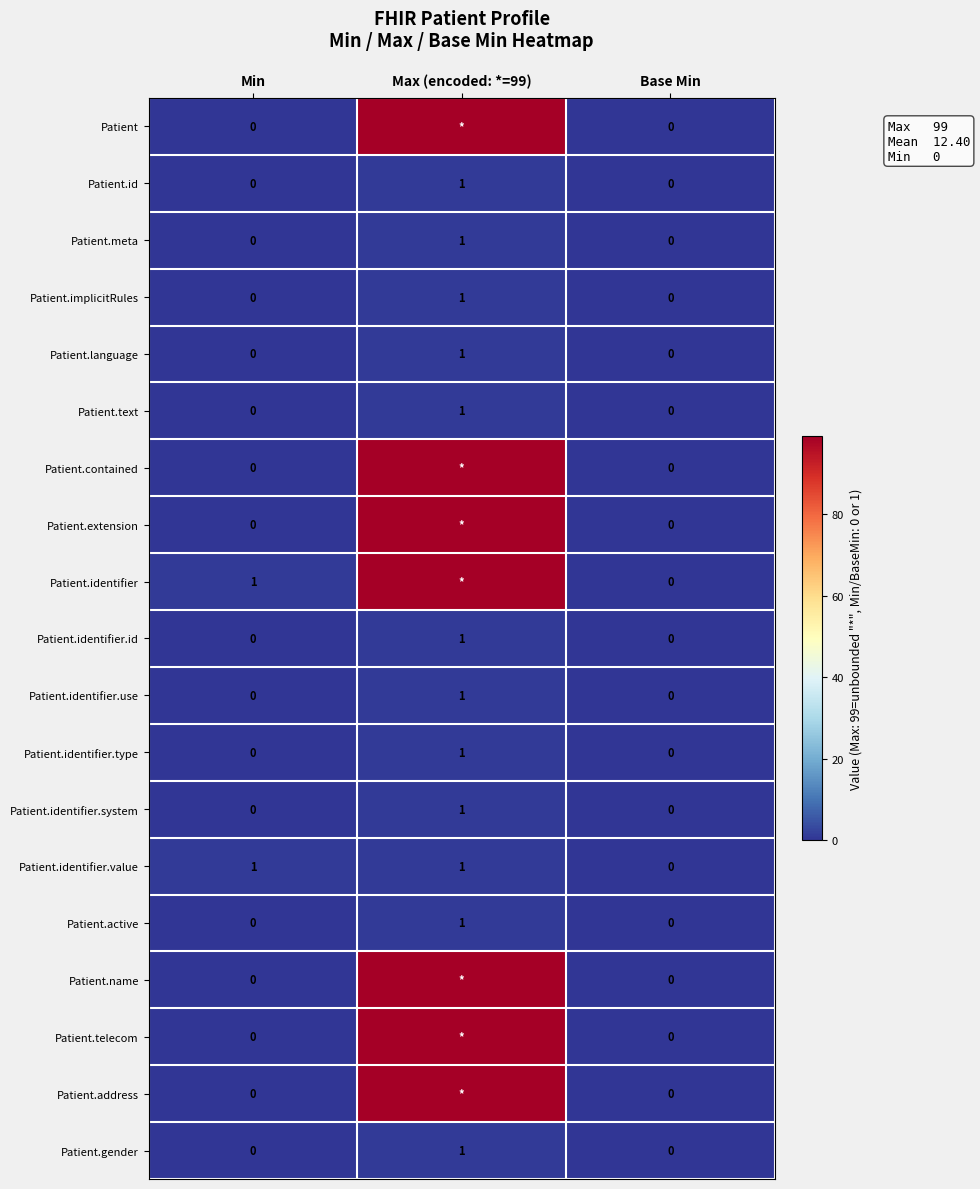

How many values in Patient.identifier.use are above zero?

1